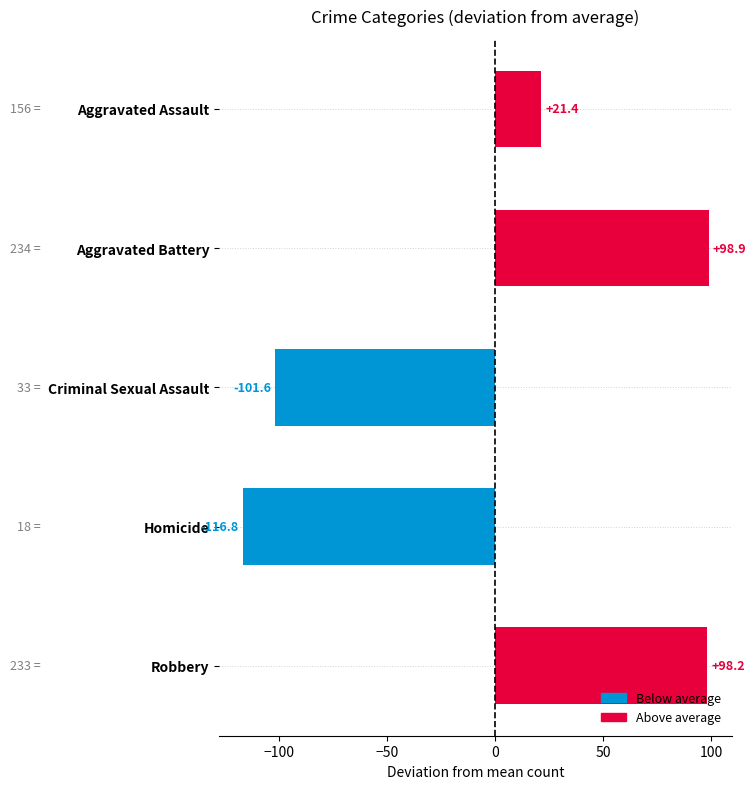

Rank the categories by value from highest to lowest.

Aggravated Battery, Robbery, Aggravated Assault, Criminal Sexual Assault, Homicide